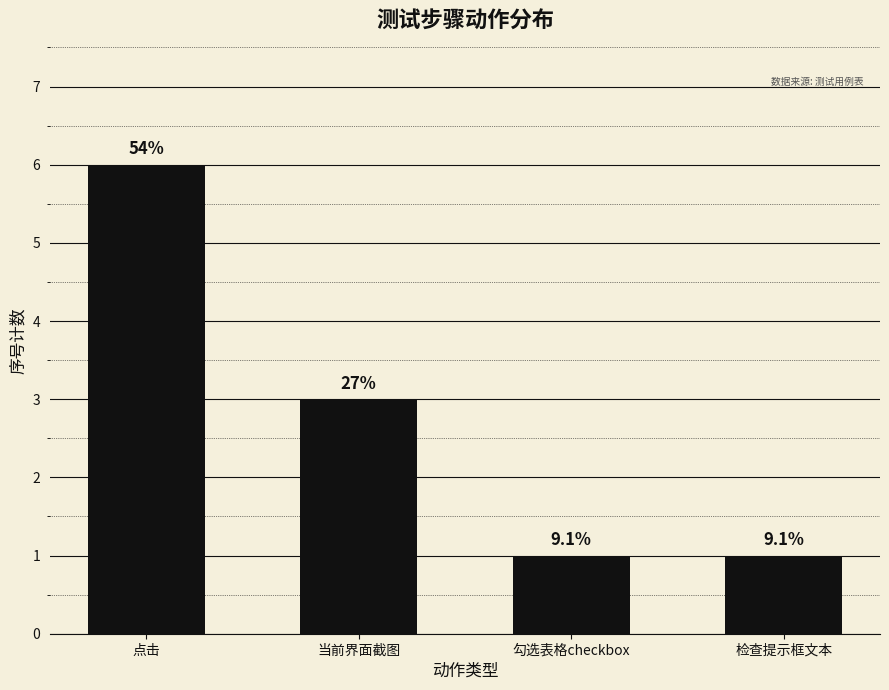

What is the difference between the values at 勾选表格checkbox and 点击?

5